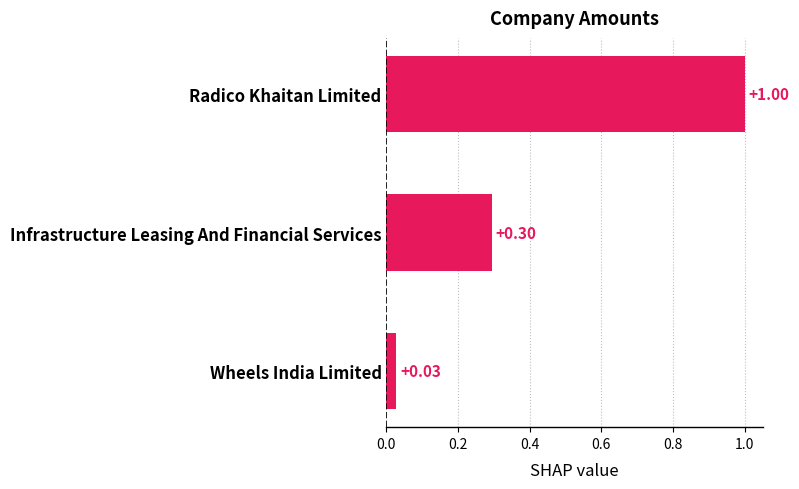

Rank the categories by value from highest to lowest.

Radico Khaitan Limited, Infrastructure Leasing And Financial Services, Wheels India Limited